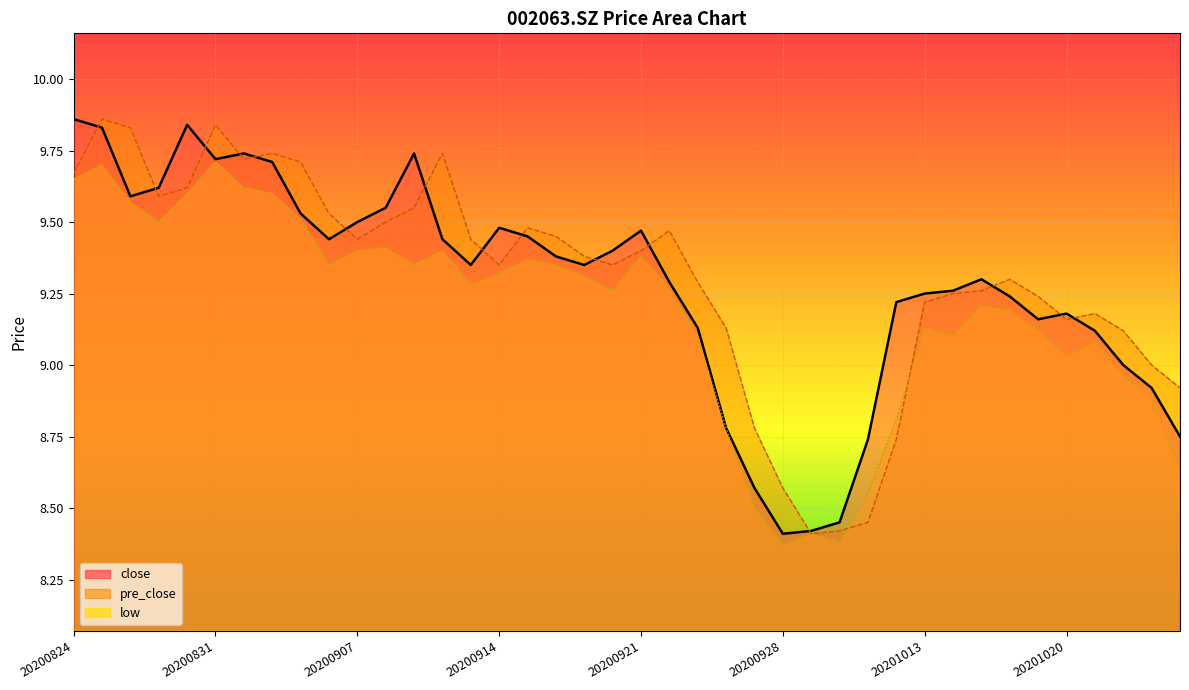

What is the total value across all series at 37?

27.1